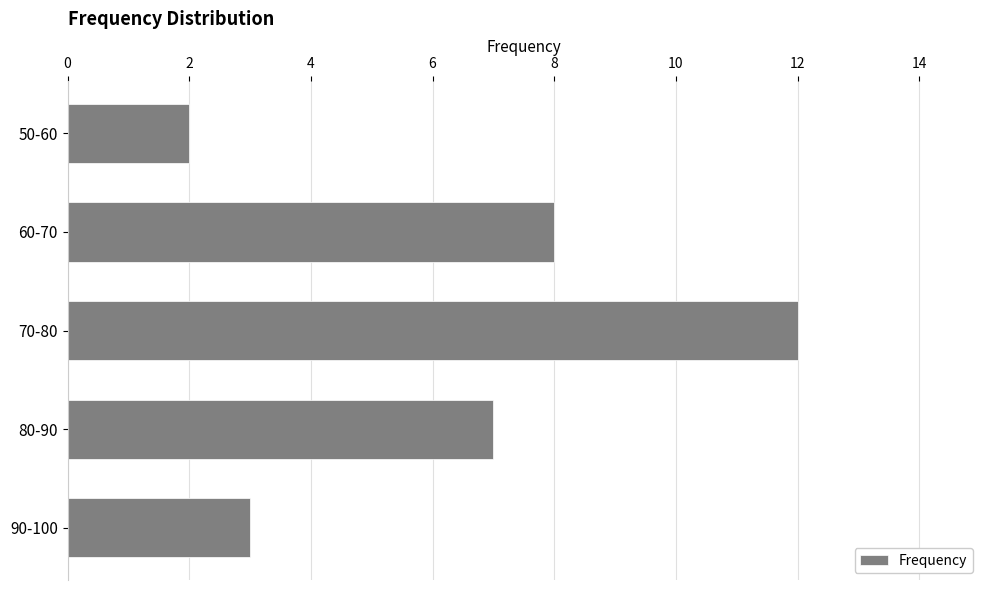

List the labels in order of value, smallest first.

50-60, 90-100, 80-90, 60-70, 70-80